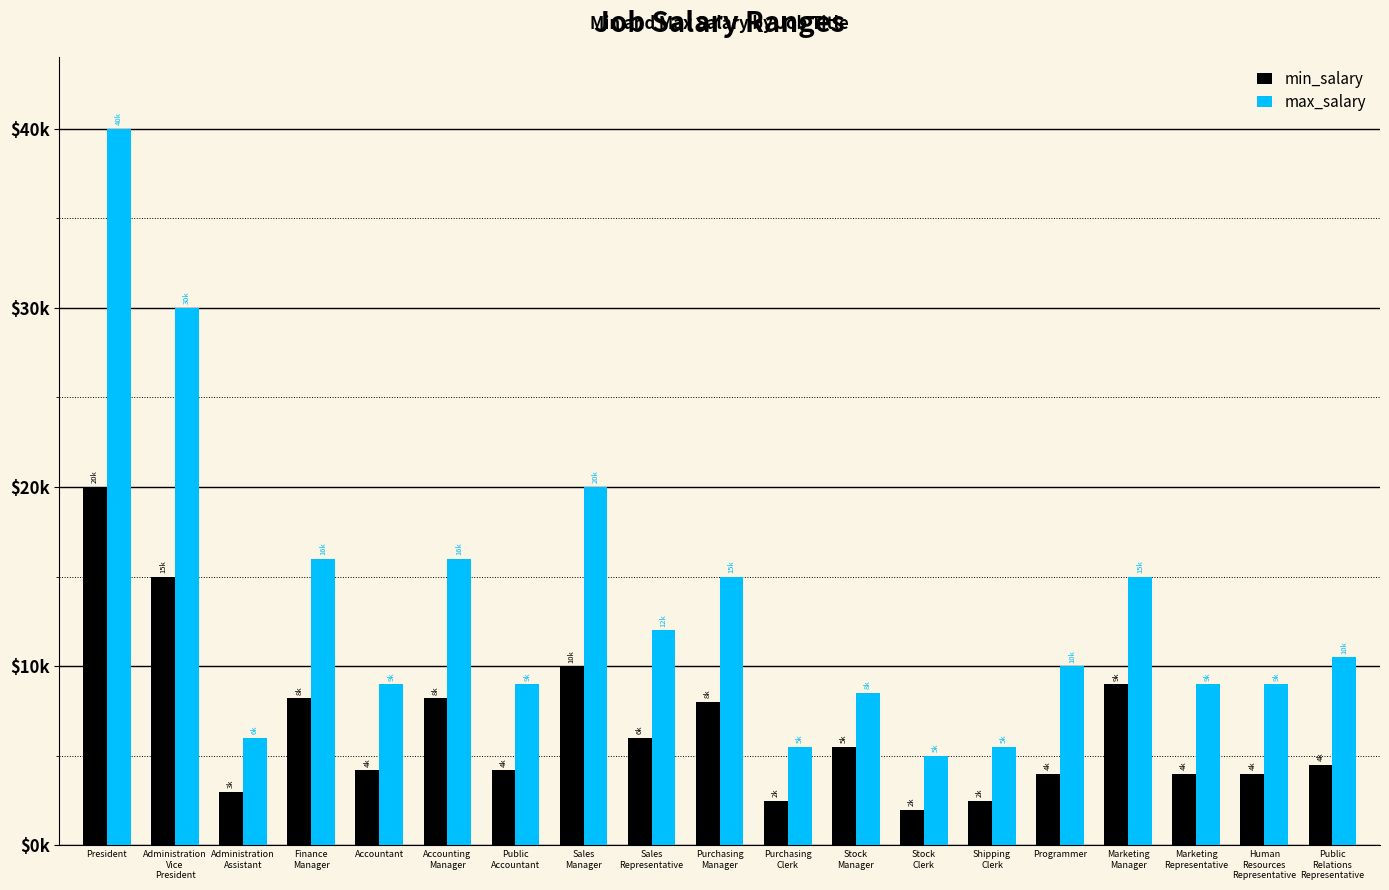

What are all the series names shown in the legend?

min_salary, max_salary